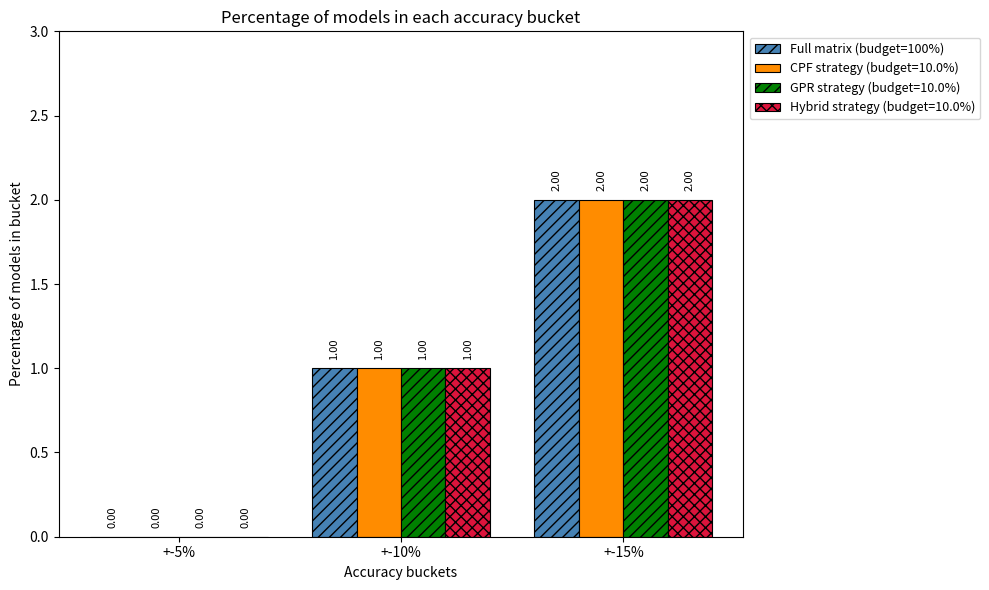

What is the sum of all GPR strategy (budget=10.0%) values?

3